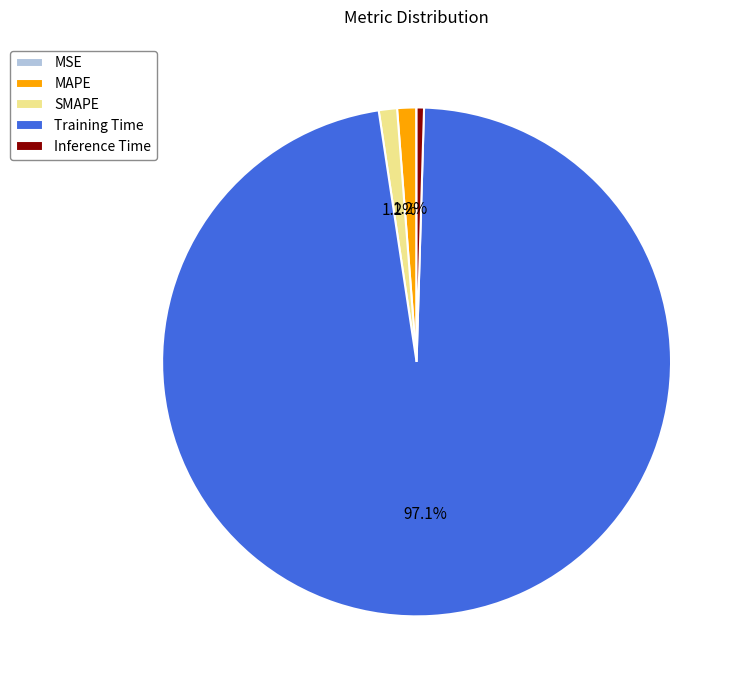

Between SMAPE and Training Time, which is larger?

Training Time